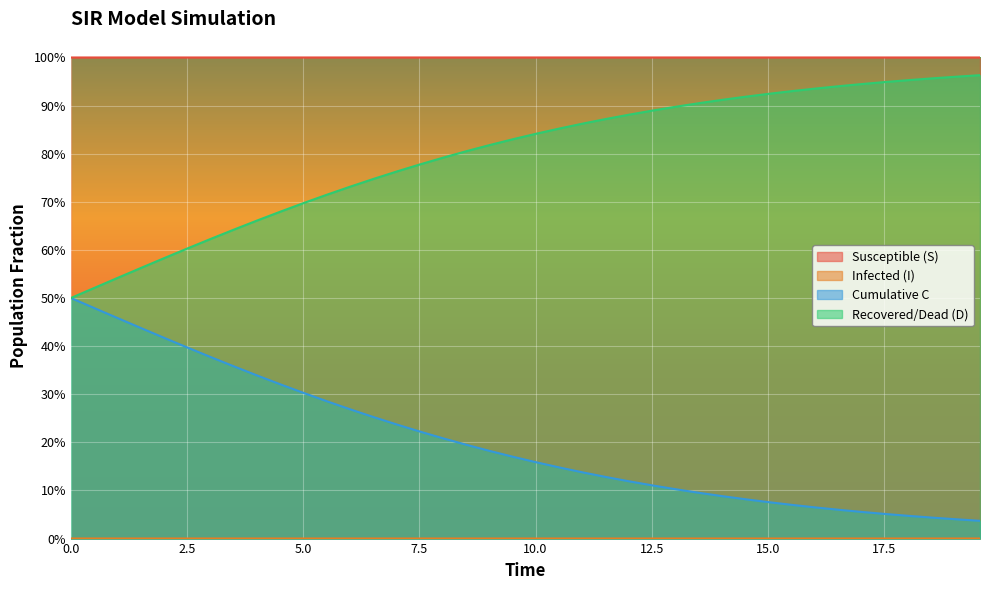

Does the chart display data point markers on the line(s)?

No